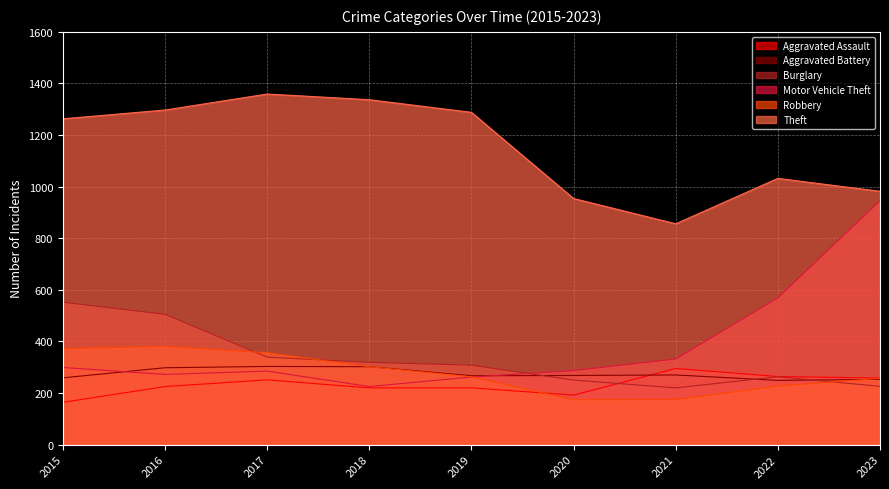

How many lines are shown in the chart?

6